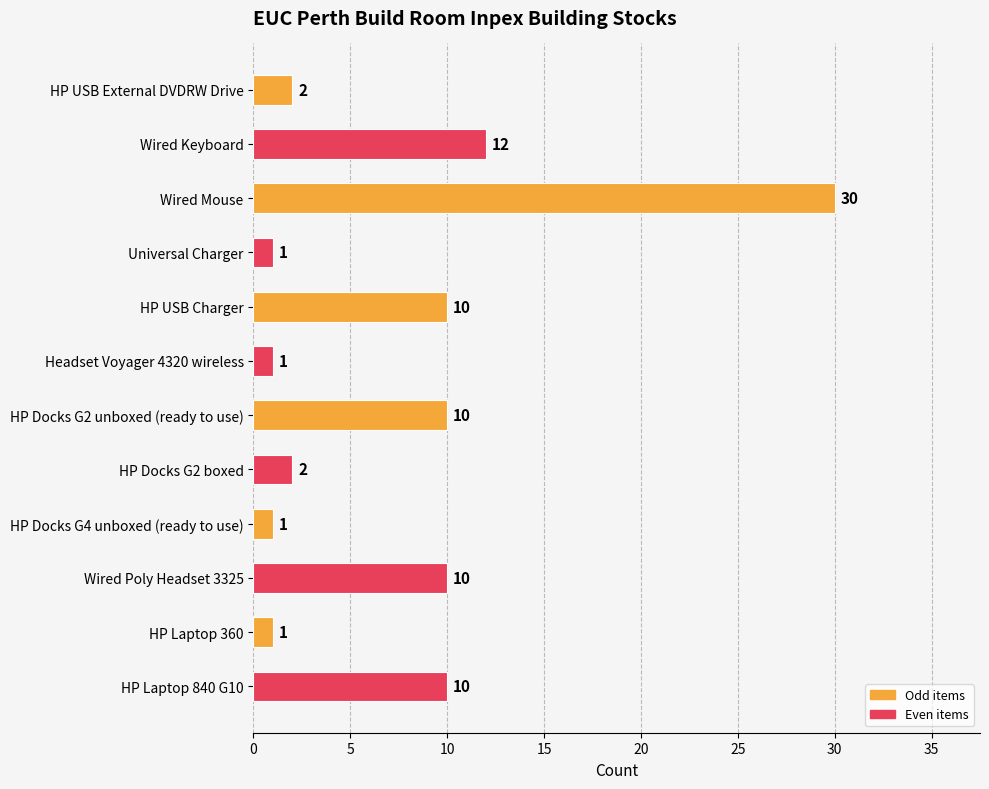

What is the value of the 8th bar from the top?

2